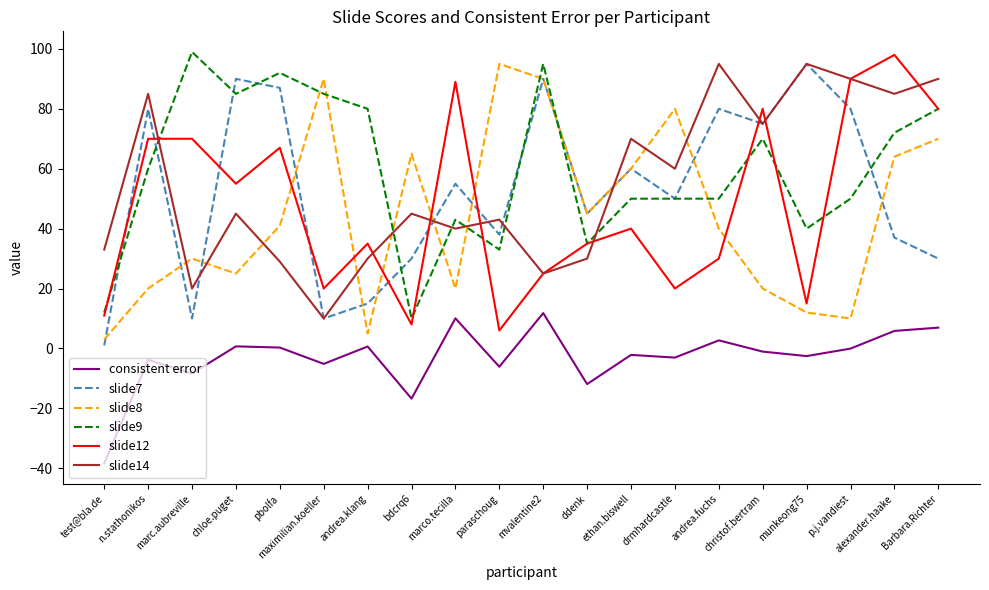

The slide12 series shows 50.1 at andrea.fuchs. True or false?

False